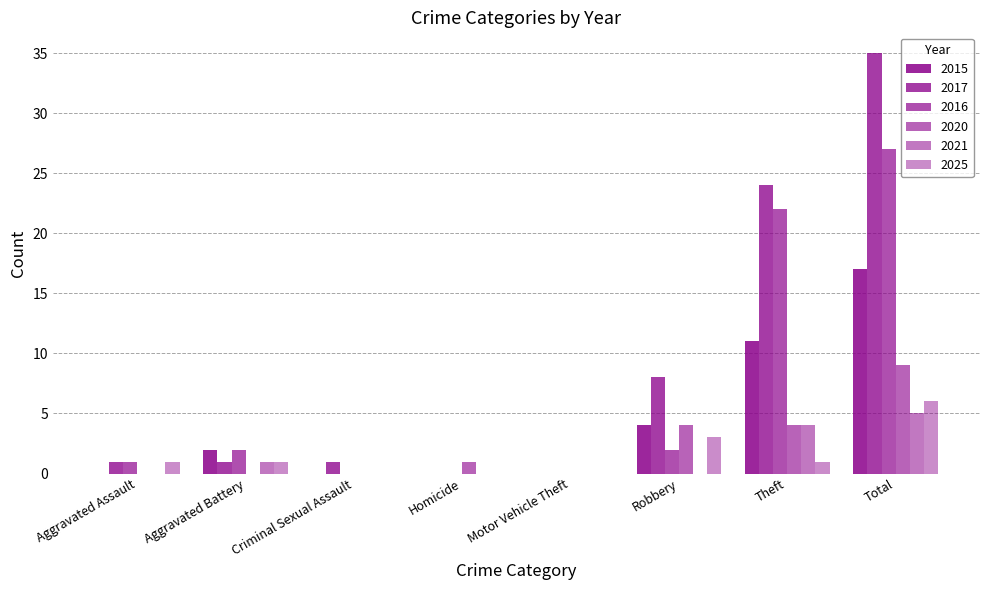

Does the chart contain stacked bars?

No